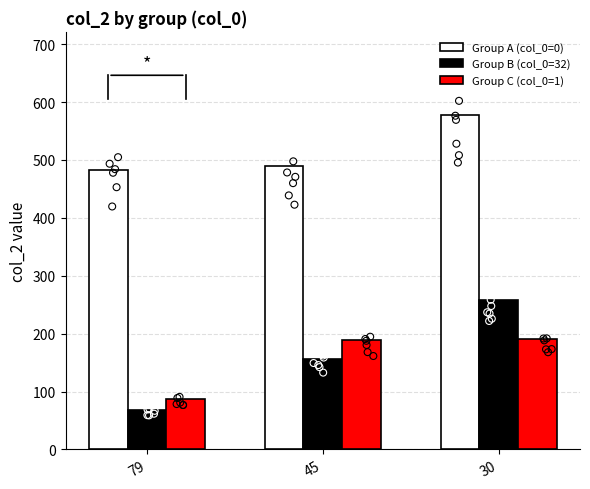

Is the value of Group B (col_0=32) at 45 greater than the value of Group C (col_0=1) at 30?

No